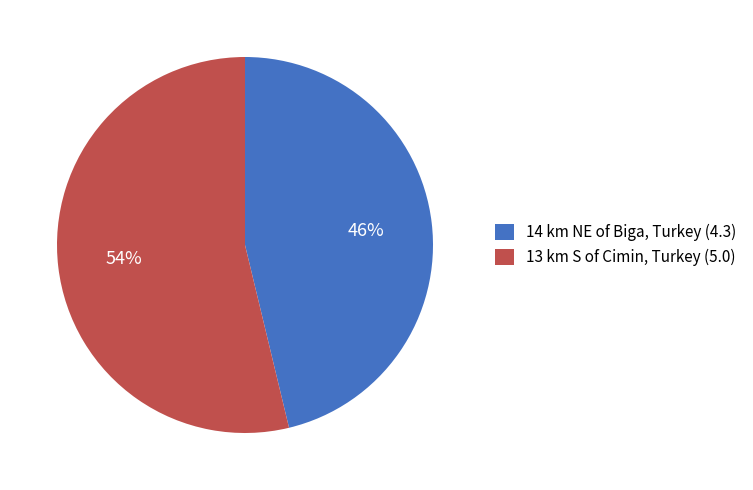

Between 14 km NE of Biga, Turkey (4.3) and 13 km S of Cimin, Turkey (5.0), which is larger?

13 km S of Cimin, Turkey (5.0)